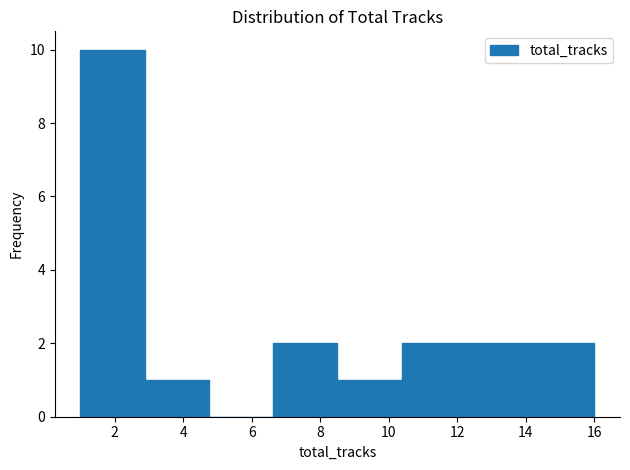

Reading left to right, transcribe this chart: for each bar, give the range it covers on the x-axis and its height. Neither the bar edges nor the heights are printed on the chart, so give them approximately, as read against the axes.

1.0 to 2.8: 10
2.8 to 4.8: 1
4.8 to 6.6: 0
6.6 to 8.6: 2
8.6 to 10.4: 1
10.4 to 12.2: 2
12.2 to 14.2: 2
14.2 to 16.0: 2